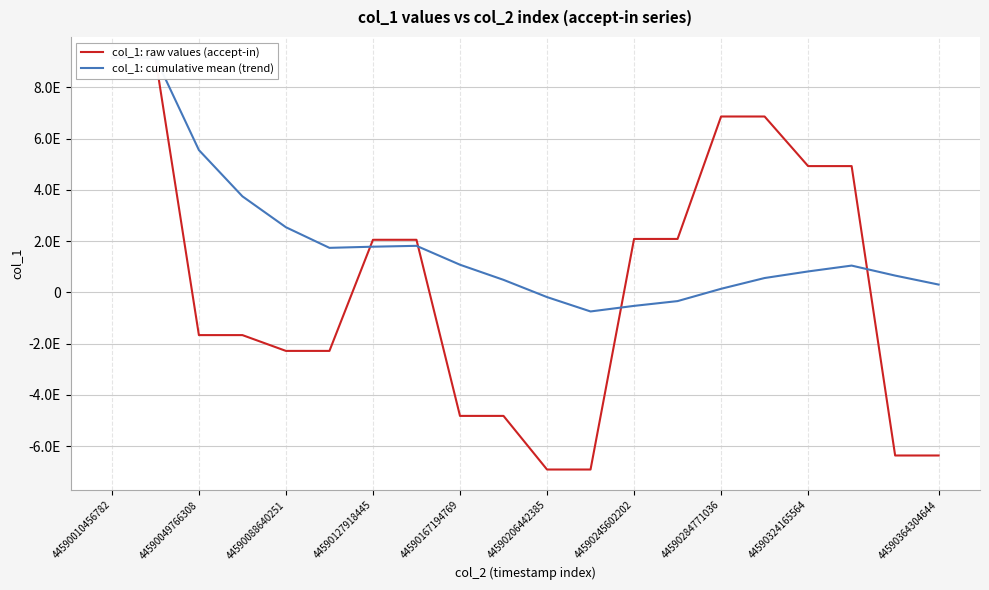

Reading left to right, transcribe all the data shown in this chart.

col_1: raw values (accept-in): 9166845374145424384	9166845374145424384	-1664834407292546560	-1664834407292546560	-2281312504640730880	-2281312504640730880	2055049843469576704	2055049843469576704	-4817918228985060352	-4817918228985060352	-6910416728471414784	-6910416728471414784	2087997674646331904	2087997674646331904	6866110642787993600	6866110642787993600	4930810735550246912	4930810735550246912	-6363135917563143168	-6363135917563143168
col_1: cumulative mean (trend): 9166845374145424384	9166845374145424384	5556285446999434240	3751005483426438656	2544541885813004800	1740232820737382144	1785206681127695616	1818937076420430592	1081508709153153920	491566015339332480	-181341506825280896	-742097775295792000	-524398125300244032	-337798425304060032	142462179235410192	562690208207446656	819638474521729024	1048036933467757696	657975204466131328	306919648364667648